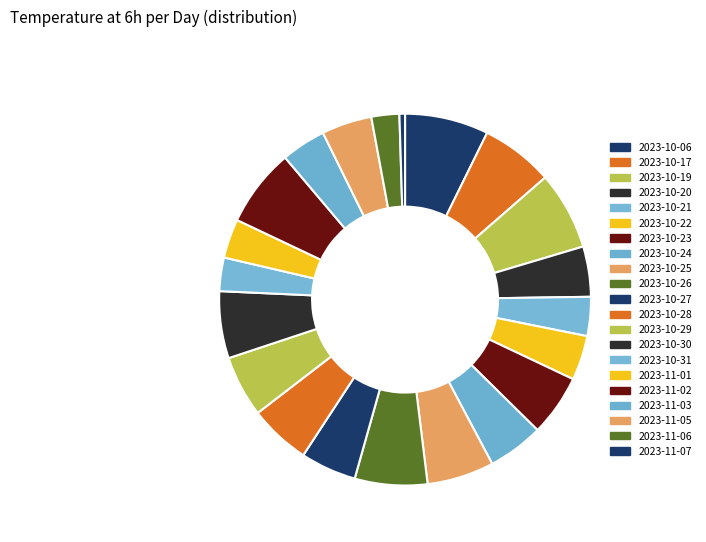

True or false: 2023-11-05 accounts for 10% of the total.

False